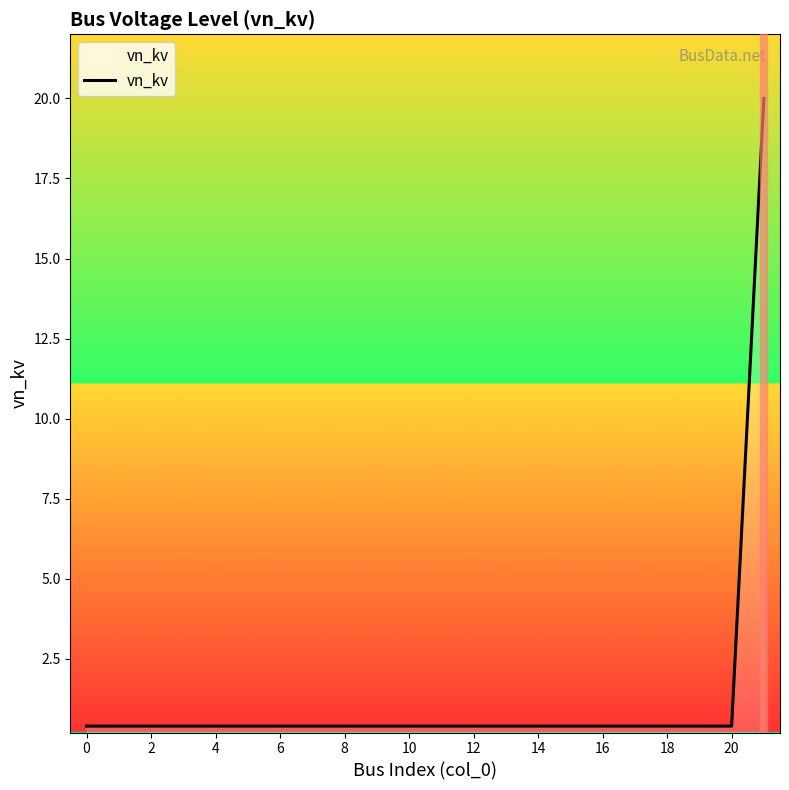

Does the chart display data point markers on the line(s)?

No